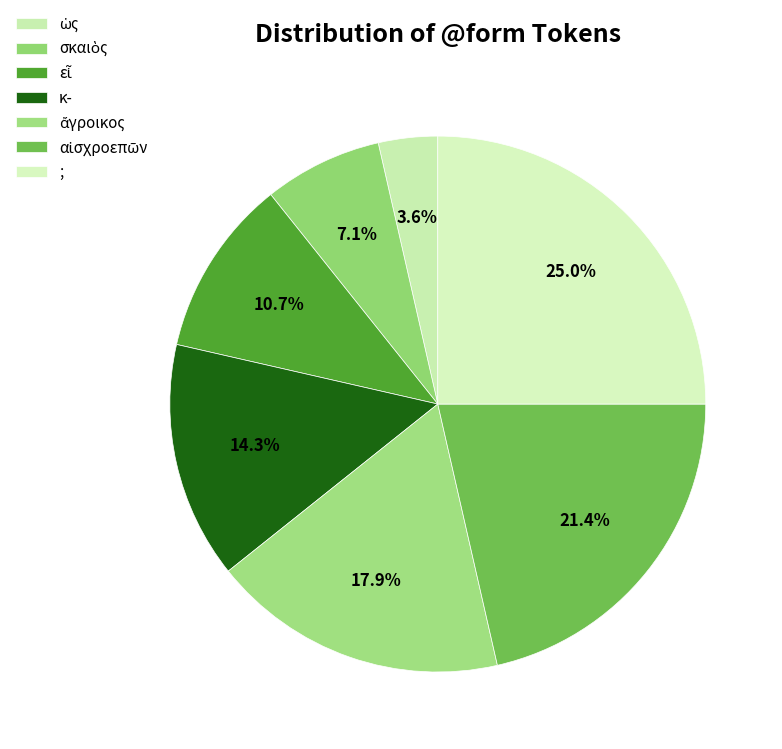

How much of the chart is everything except κ-?

85.7%